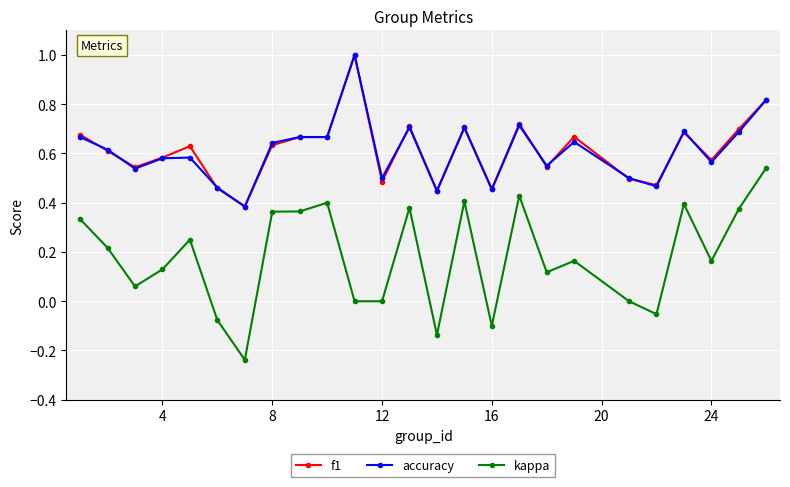

True or false: f1 has more than 2 points higher than both neighbors.

True